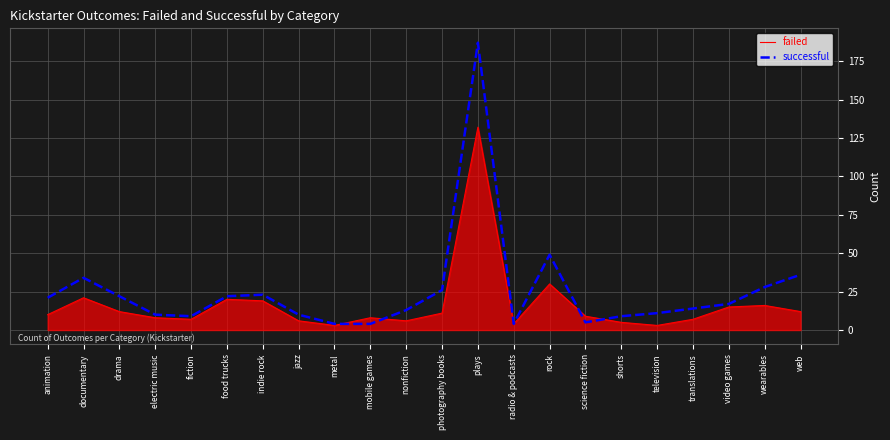

What is the difference between the maximum and minimum values in the successful series?

183